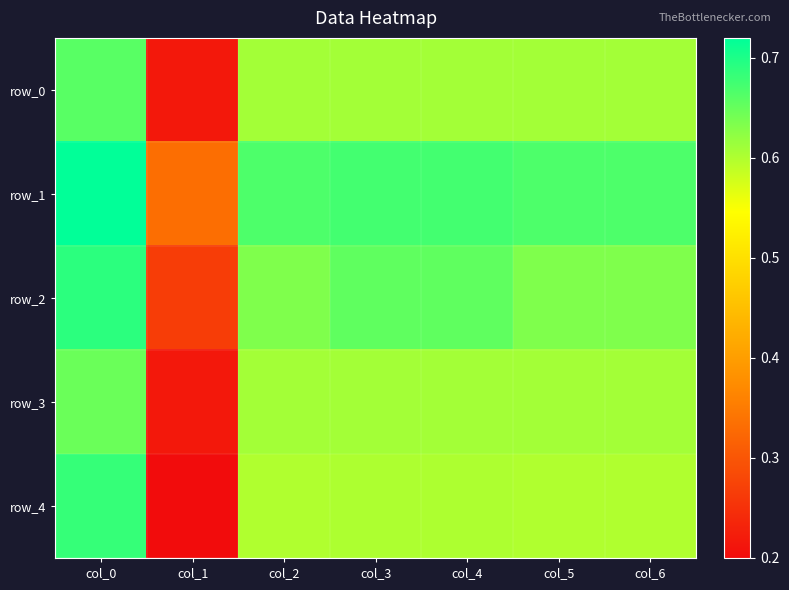

What is the maximum value for row_3?

0.6